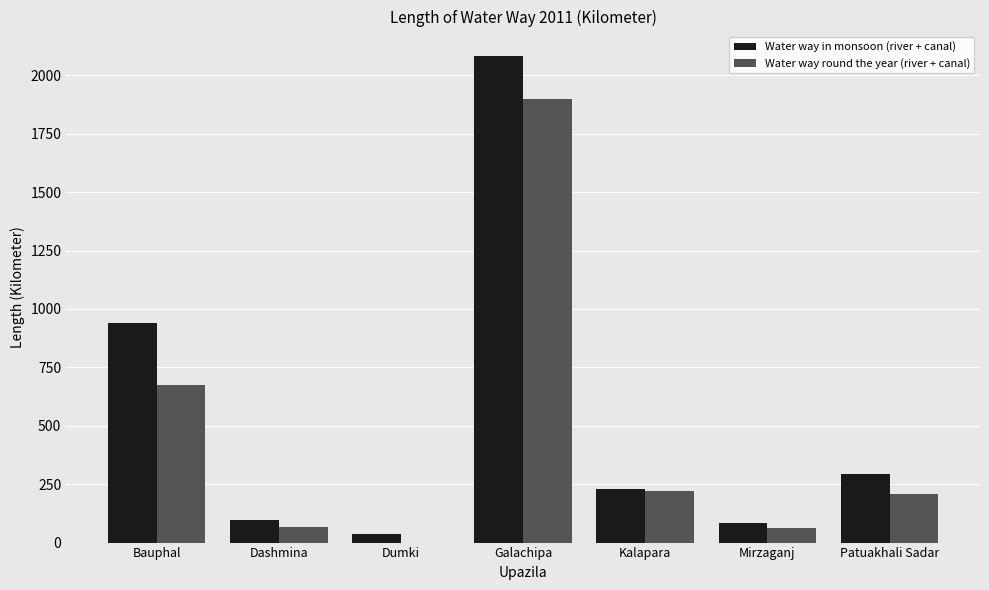

Which category has the highest value across all series?

Galachipa